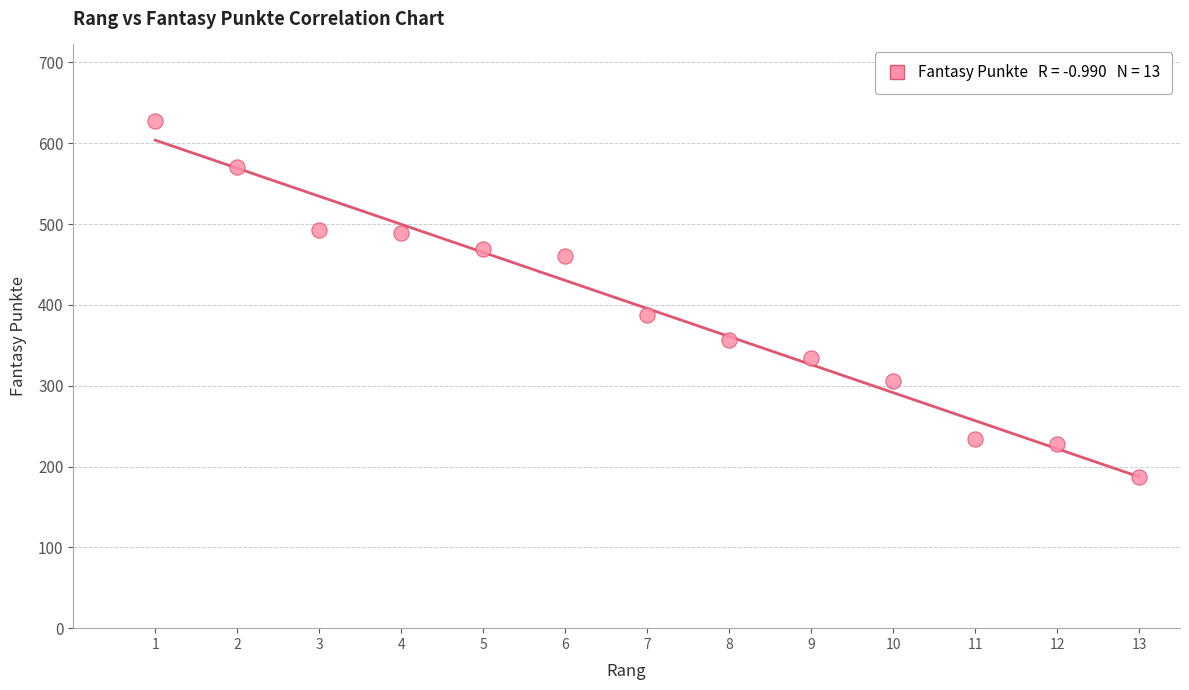

What Y value in the scatter plot is closest to 407?

387